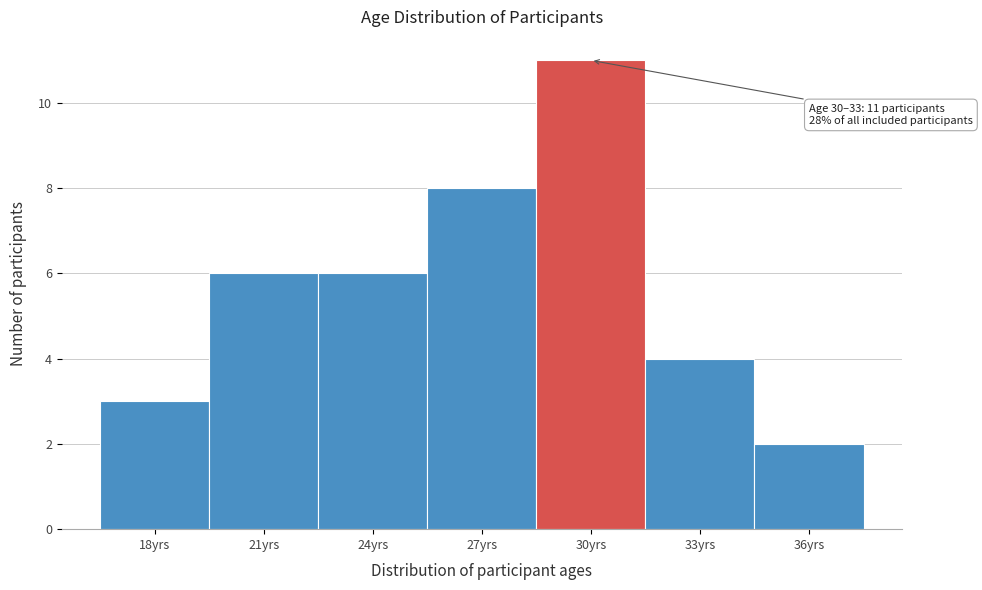

Reading left to right, list all the values displayed in this chart.

3	6	6	8	11	4	2